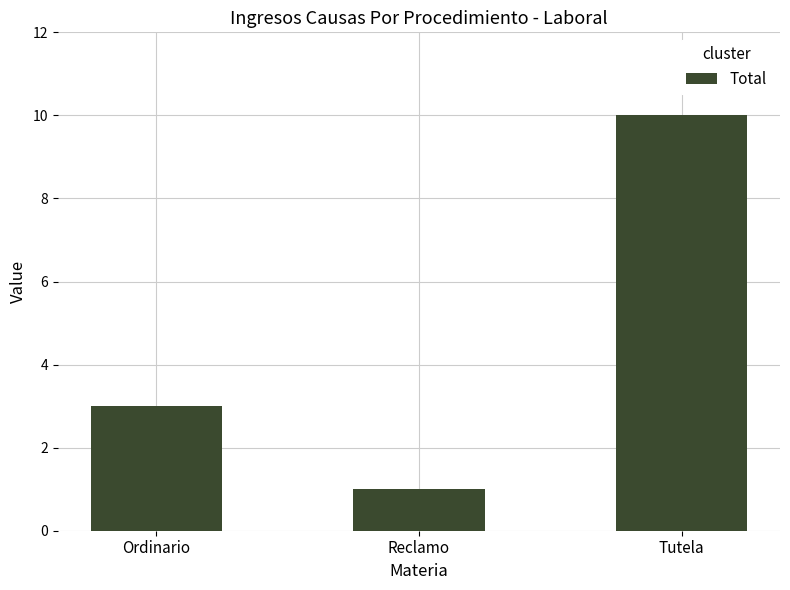

Which has a higher value, Reclamo or Ordinario?

Ordinario